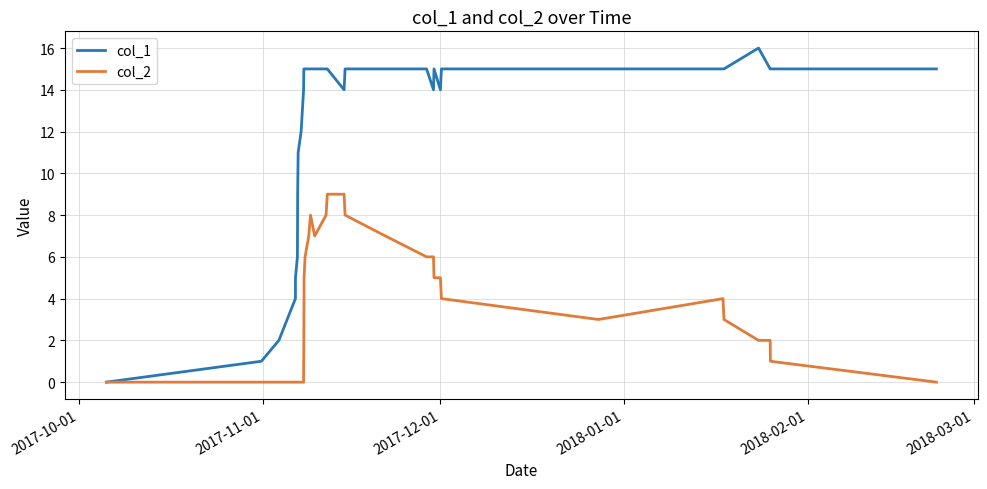

How many col_2 values are between 0 and 6?

26